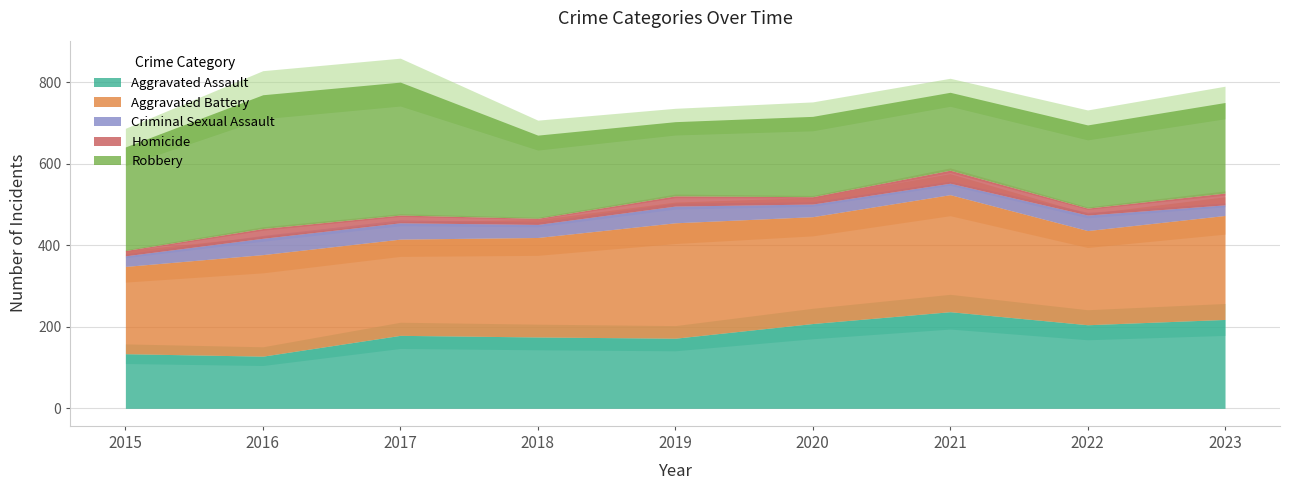

Where is the first local minimum for Aggravated Assault?

2016